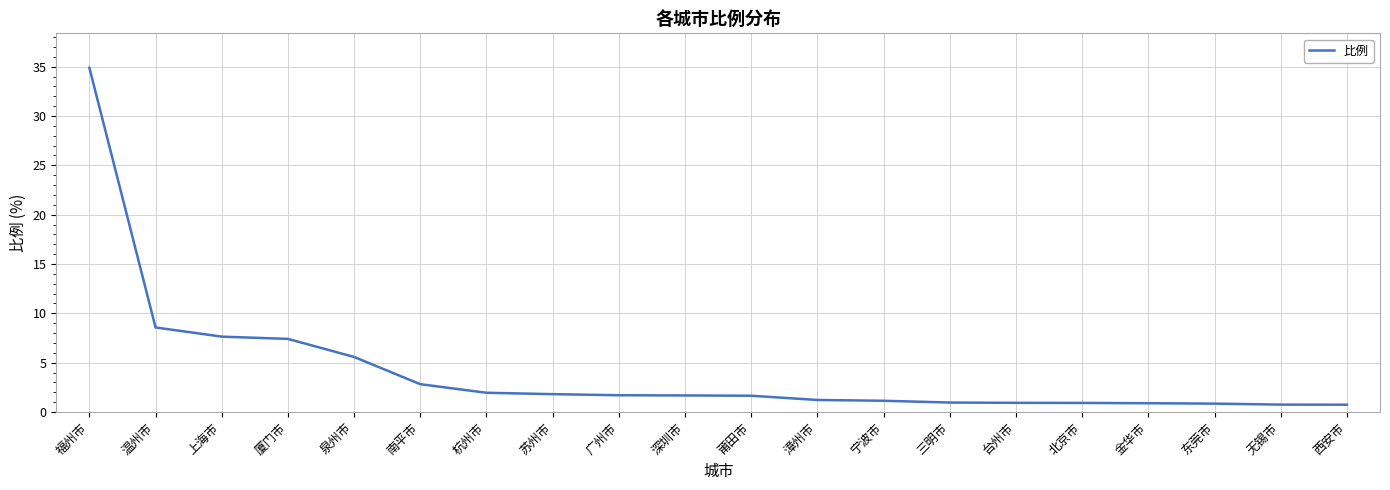

What is the sum of the values at 东莞市 and 苏州市?

2.7